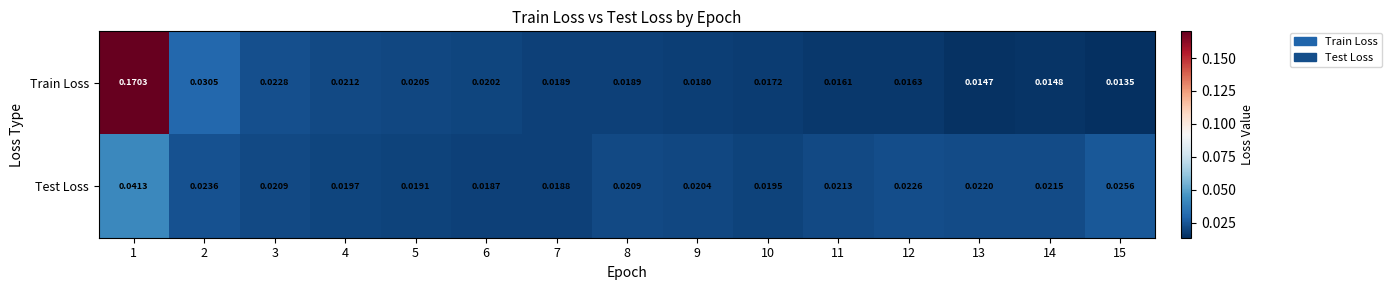

Is the value of Test Loss at 8 greater than the value of Train Loss at 13?

Yes